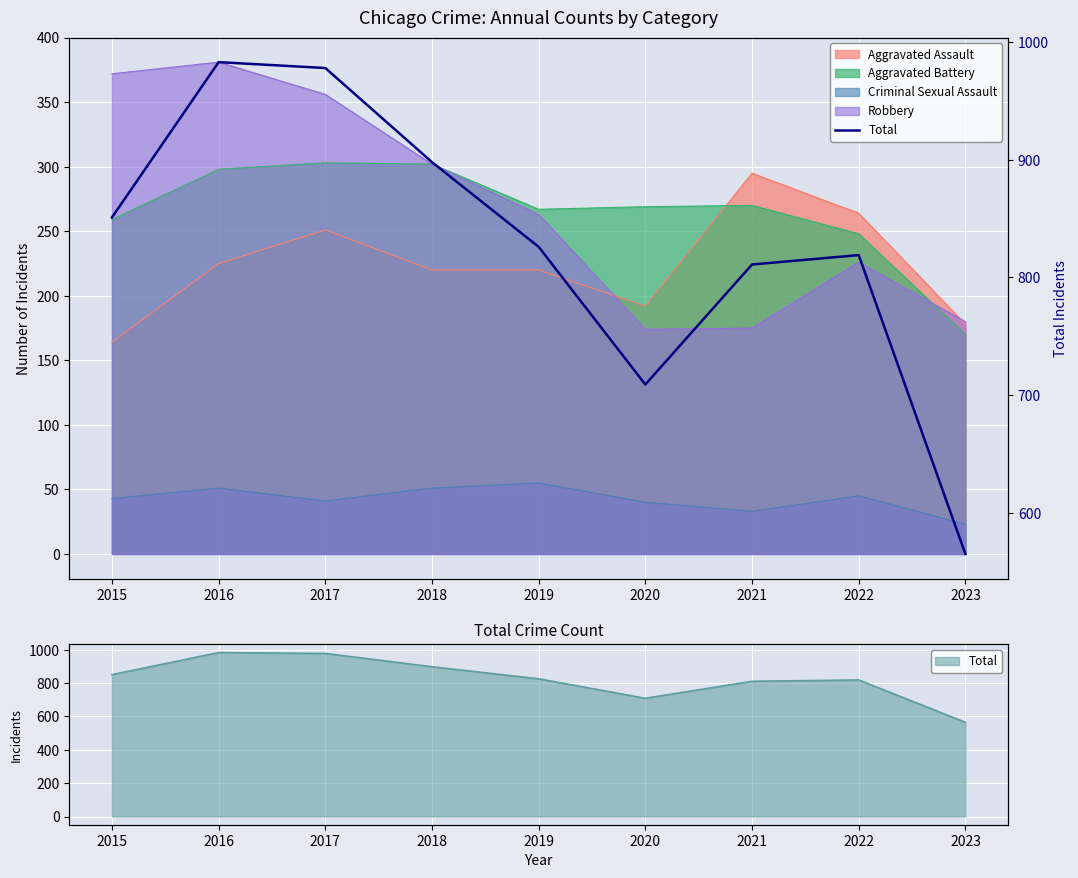

What is the difference between the second highest and second lowest values?

269